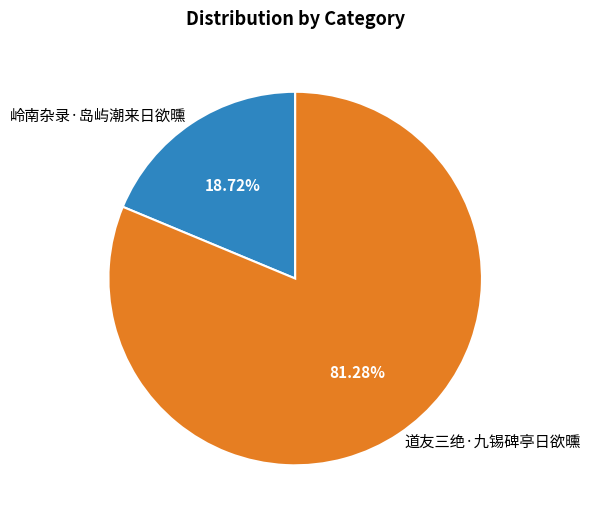

Count the number of slices in the pie.

2